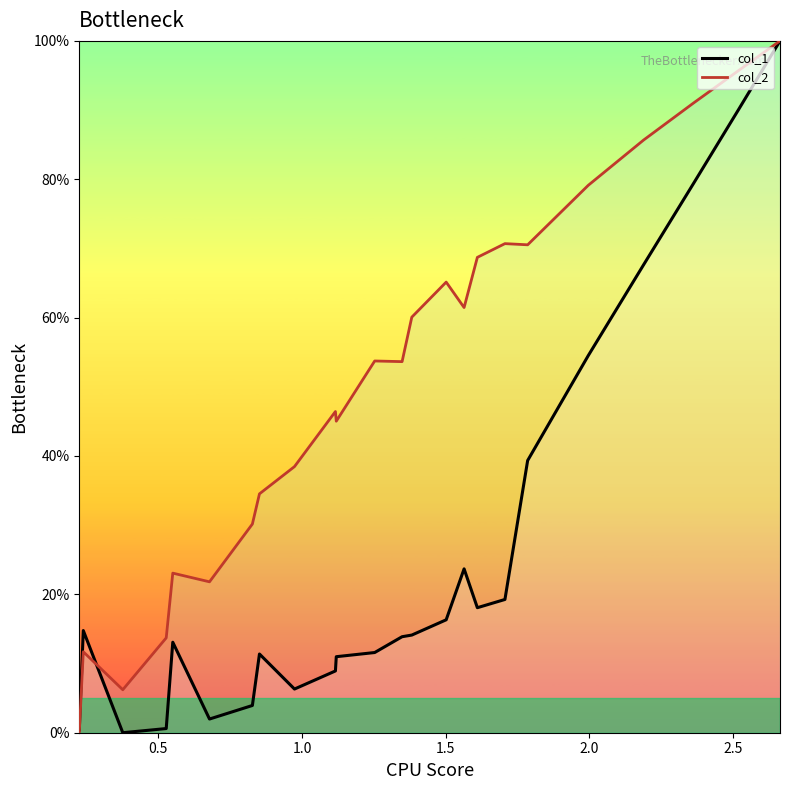

What is the value of the col_1 point at the 18th from the left?

19.3